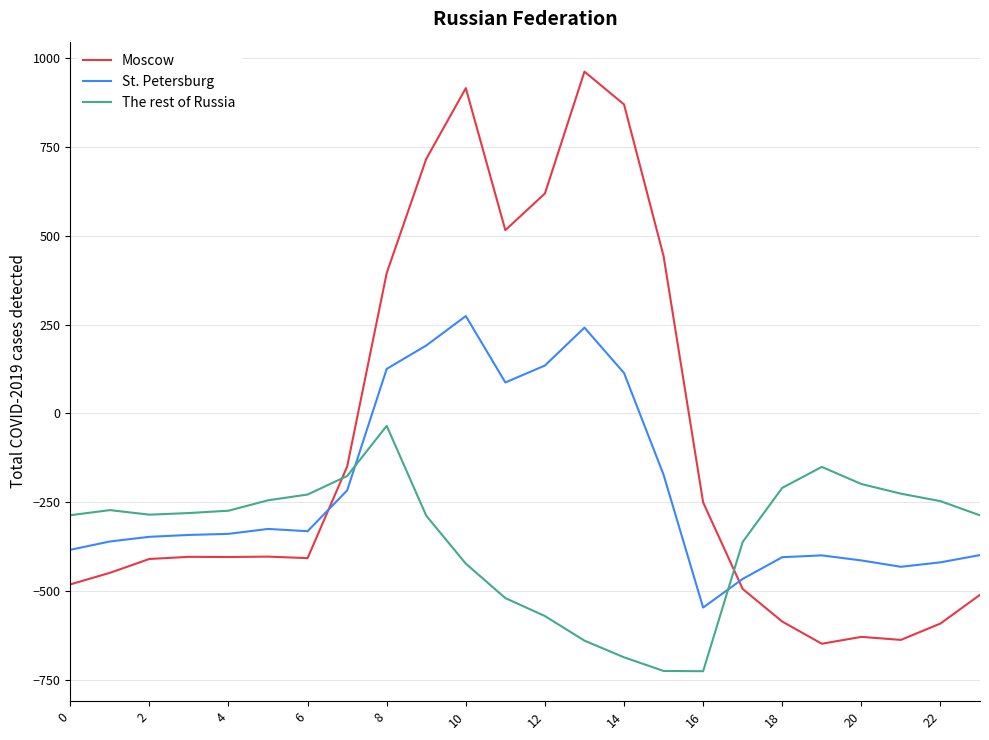

Which series has the largest total across all categories?

Moscow